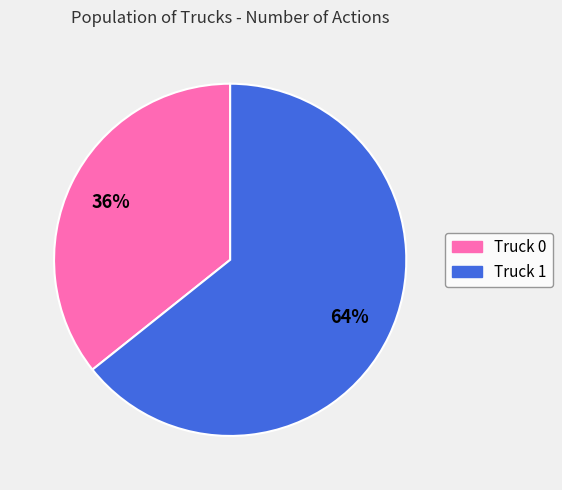

What is the largest slice in the pie chart?

Truck 1